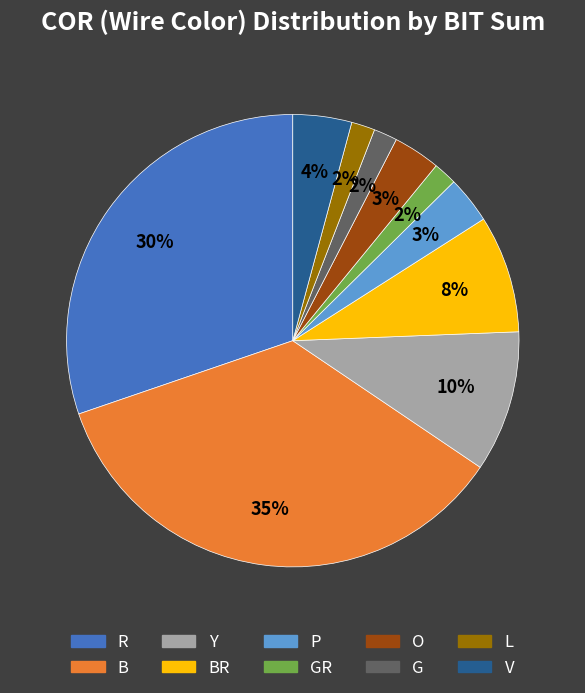

Combined, do GR and BR account for over 50%?

No